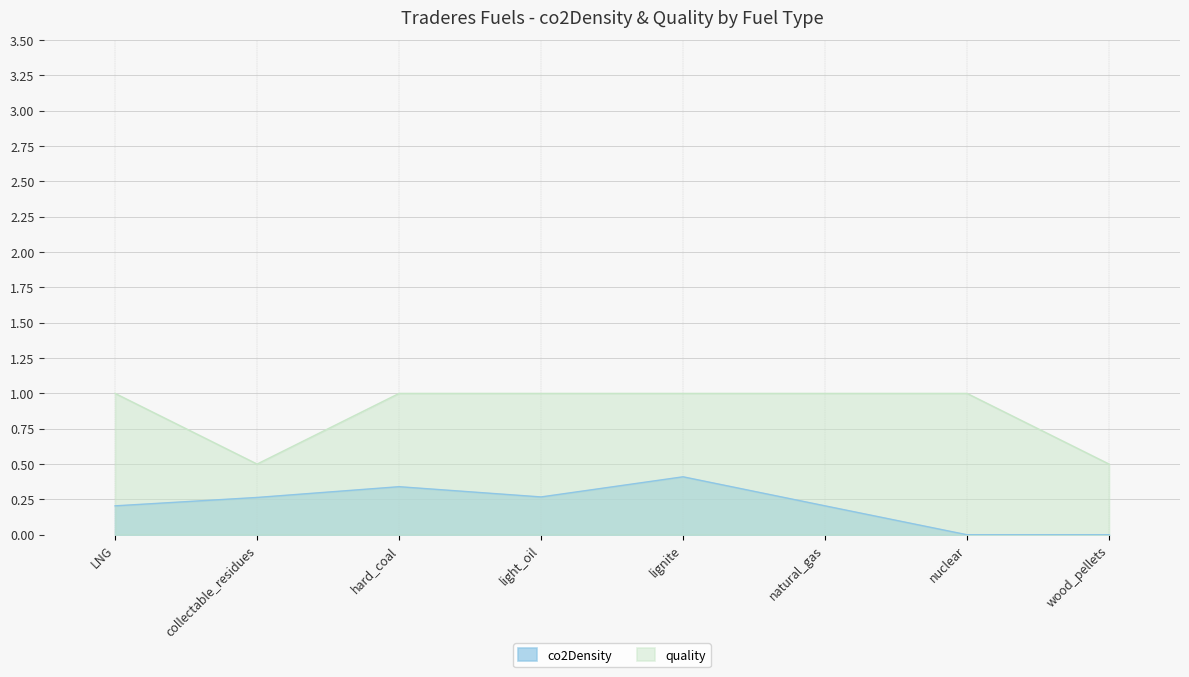

True or false: quality has more than 0 points higher than both neighbors.

False